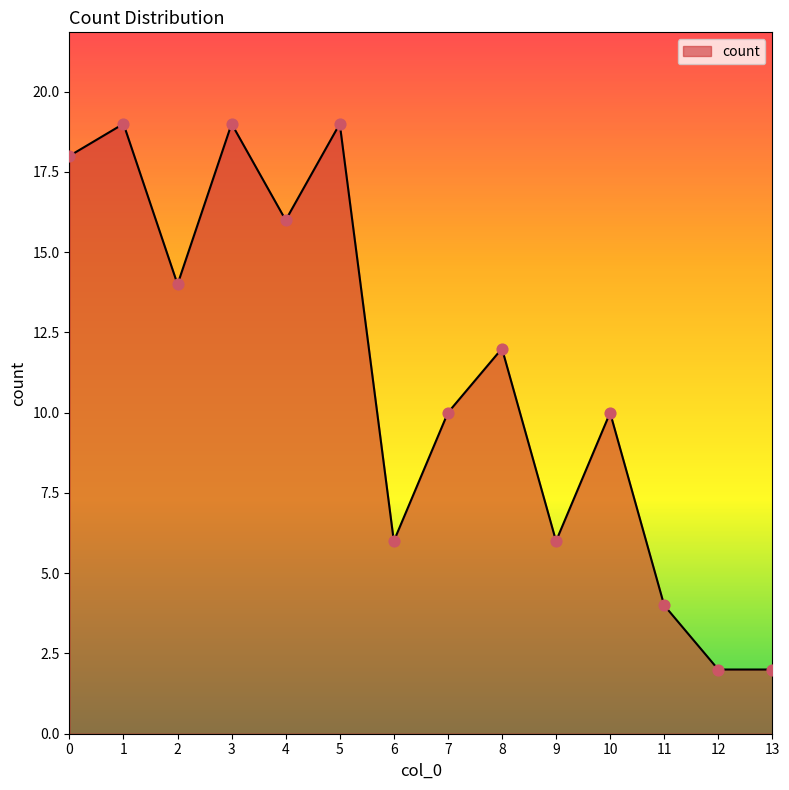

What is the change in value from 5 to 13?

-17